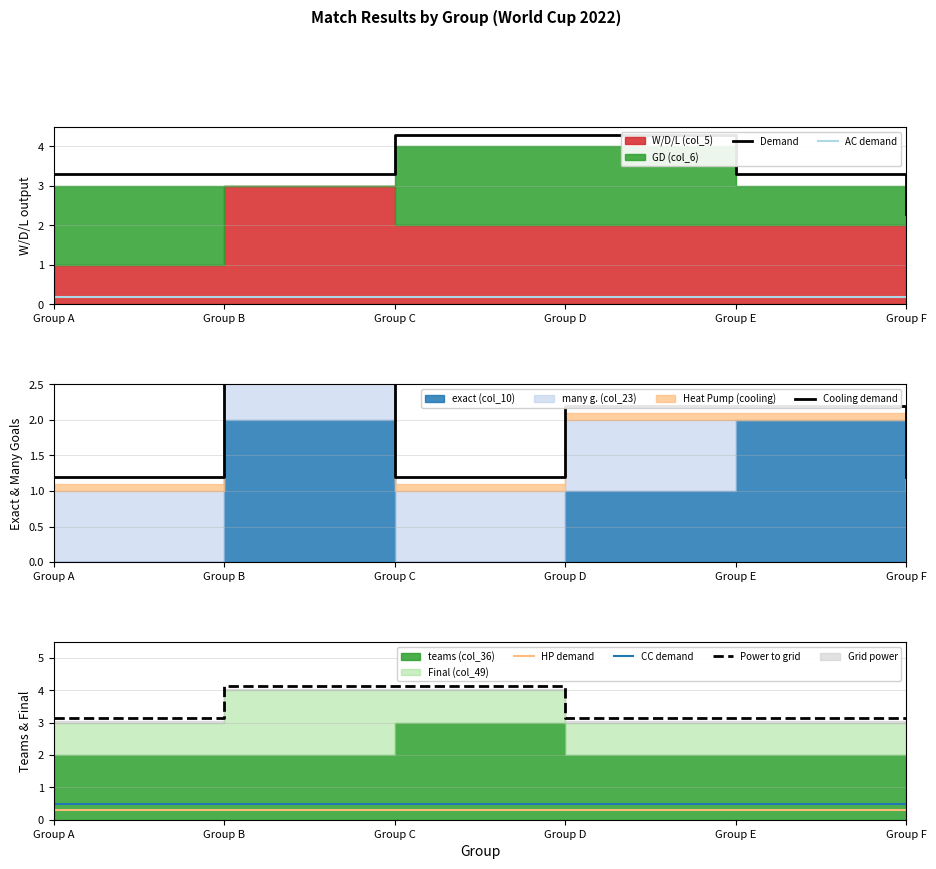

True or false: Demand and Cooling demand cross at least once.

False